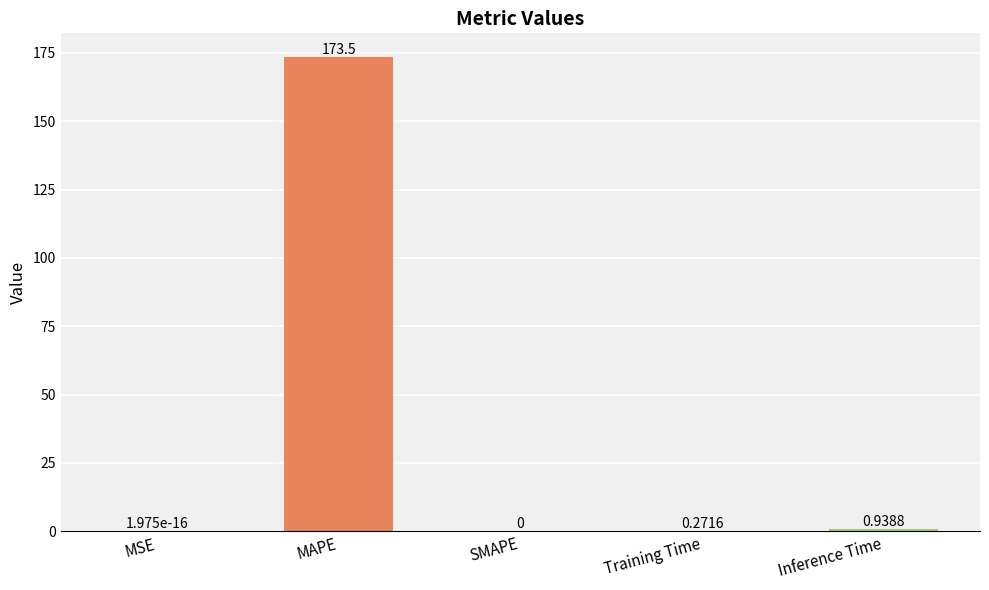

At which label is the value closest to 86?

Inference Time